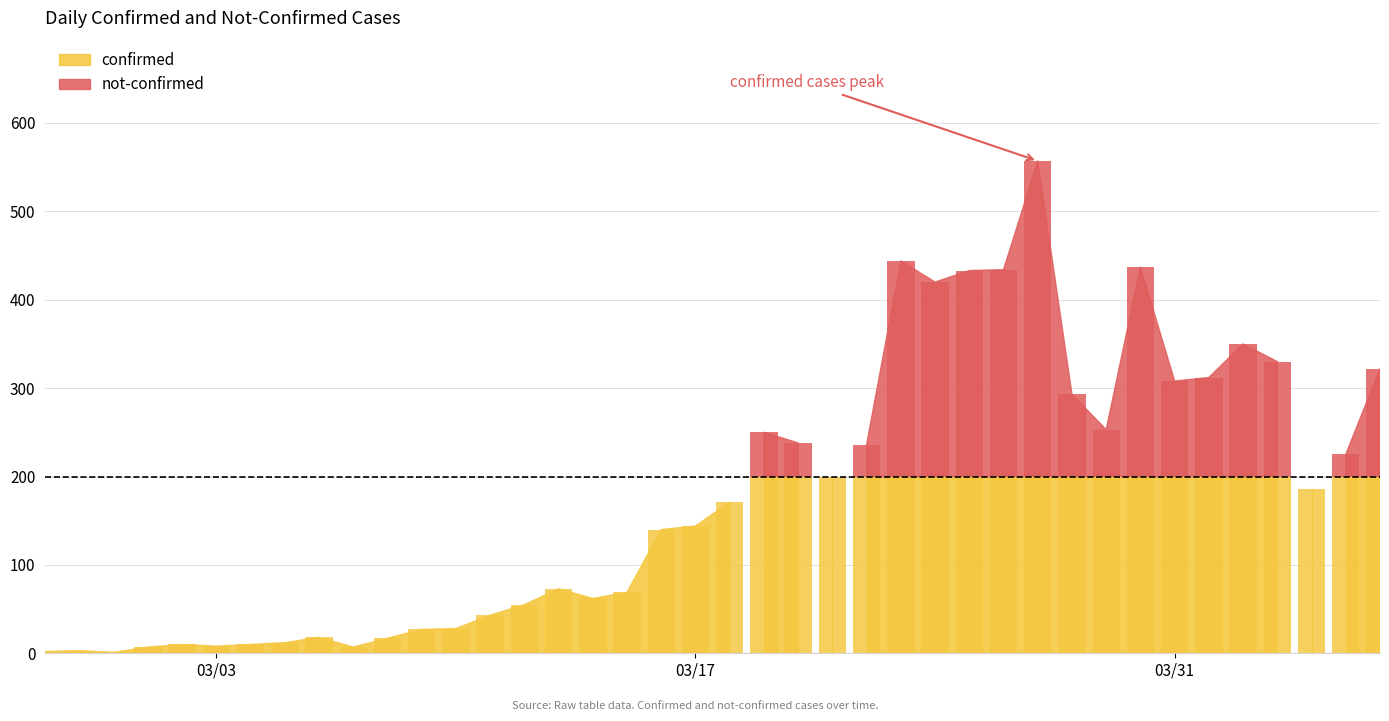

Are the bars horizontal?

No